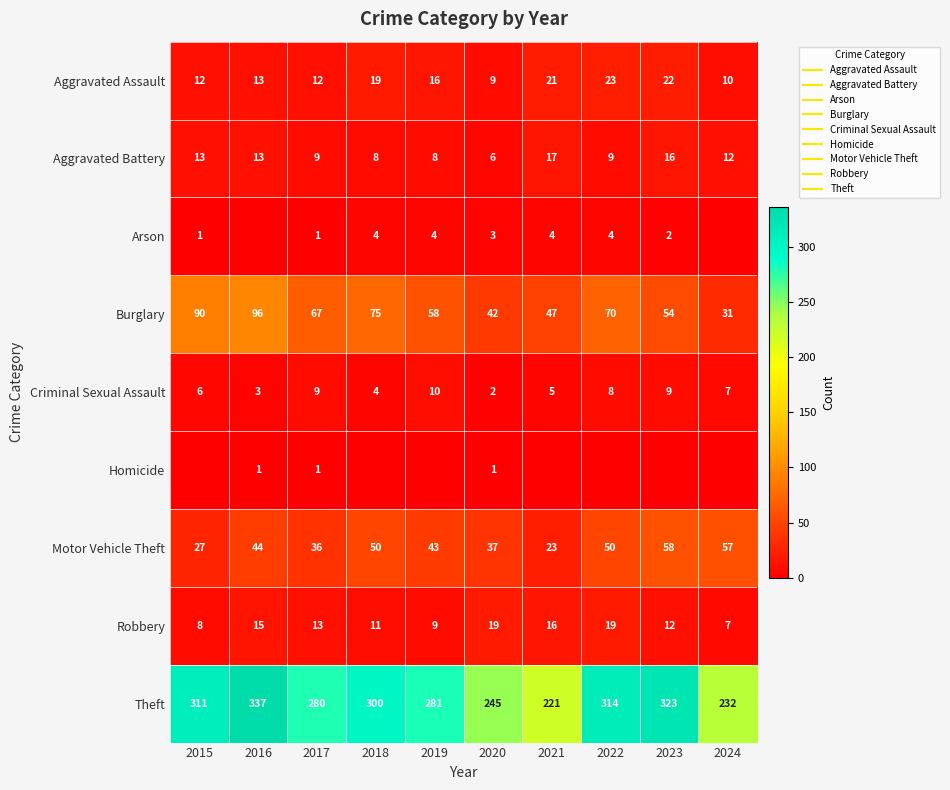

What value does the Robbery series have at 2018, to the nearest 10?

10